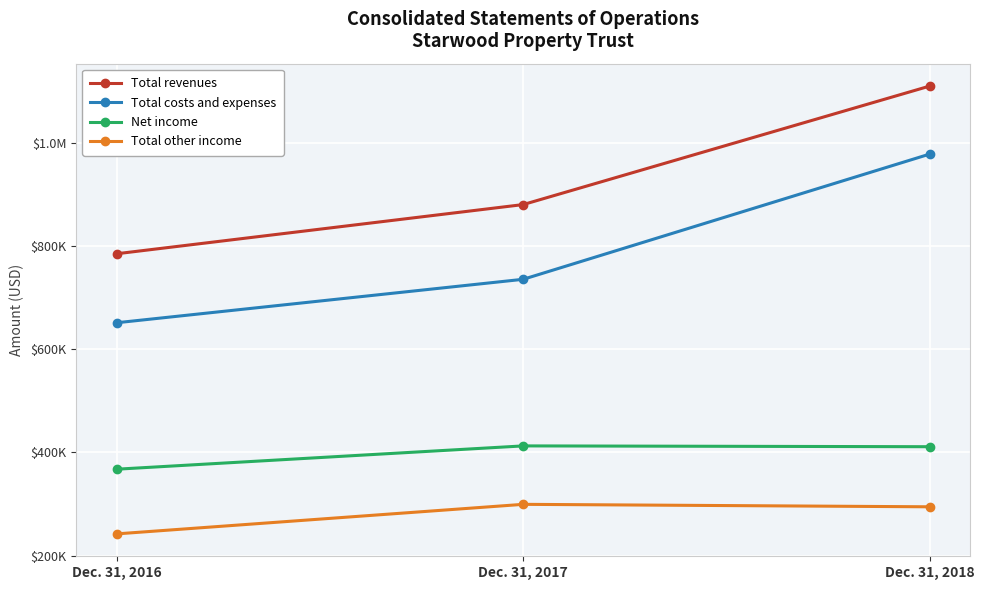

Reading left to right, what are all the values shown in this chart?

Total revenues: 784667	879888	1109280
Total costs and expenses: 651127	735249	977632
Net income: 367651	412767	411197
Total other income: 242455	299650	294879